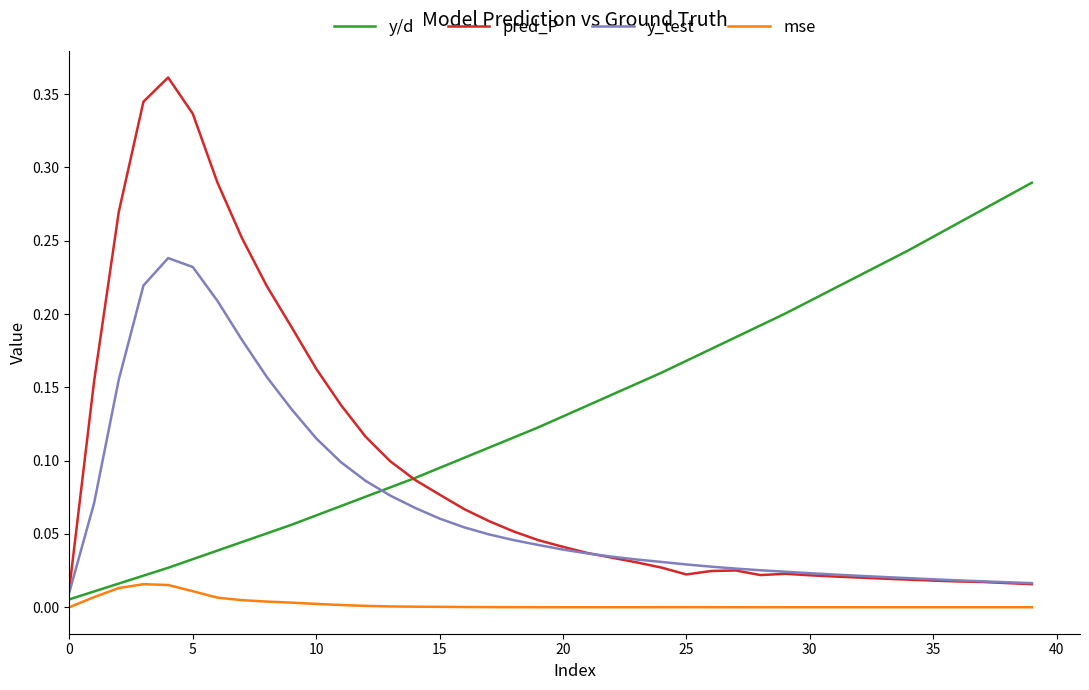

Rank the series by their average value, from lowest to highest.

mse, y_test, pred_P, y/d